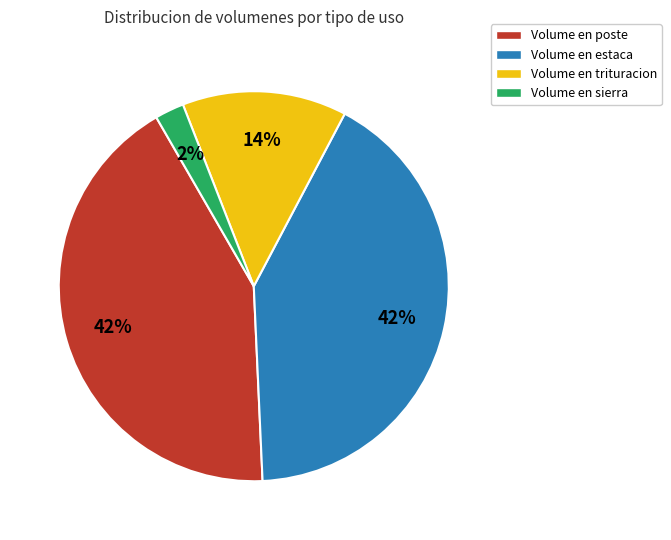

To the nearest percent, what is the average slice percentage?

25%